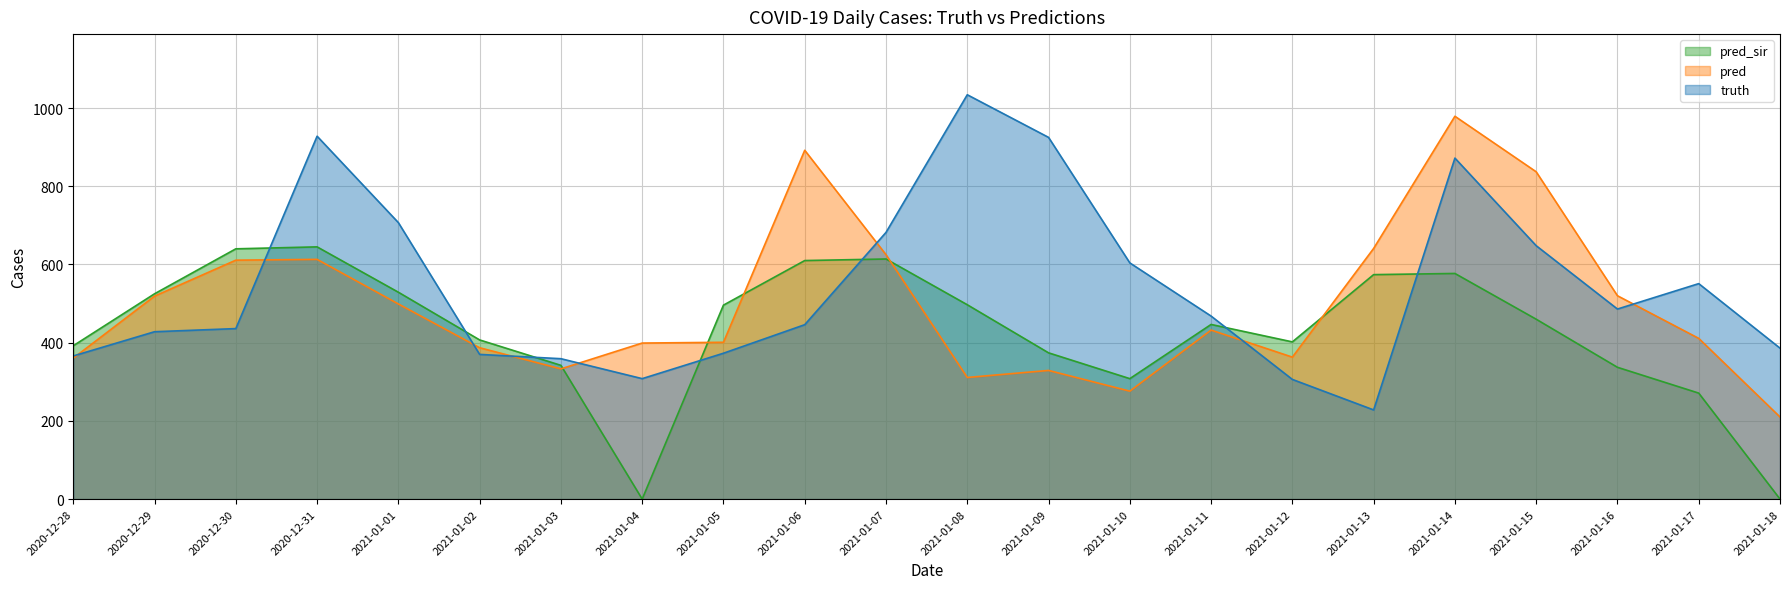

At which label is pred closest to 594?

2020-12-30